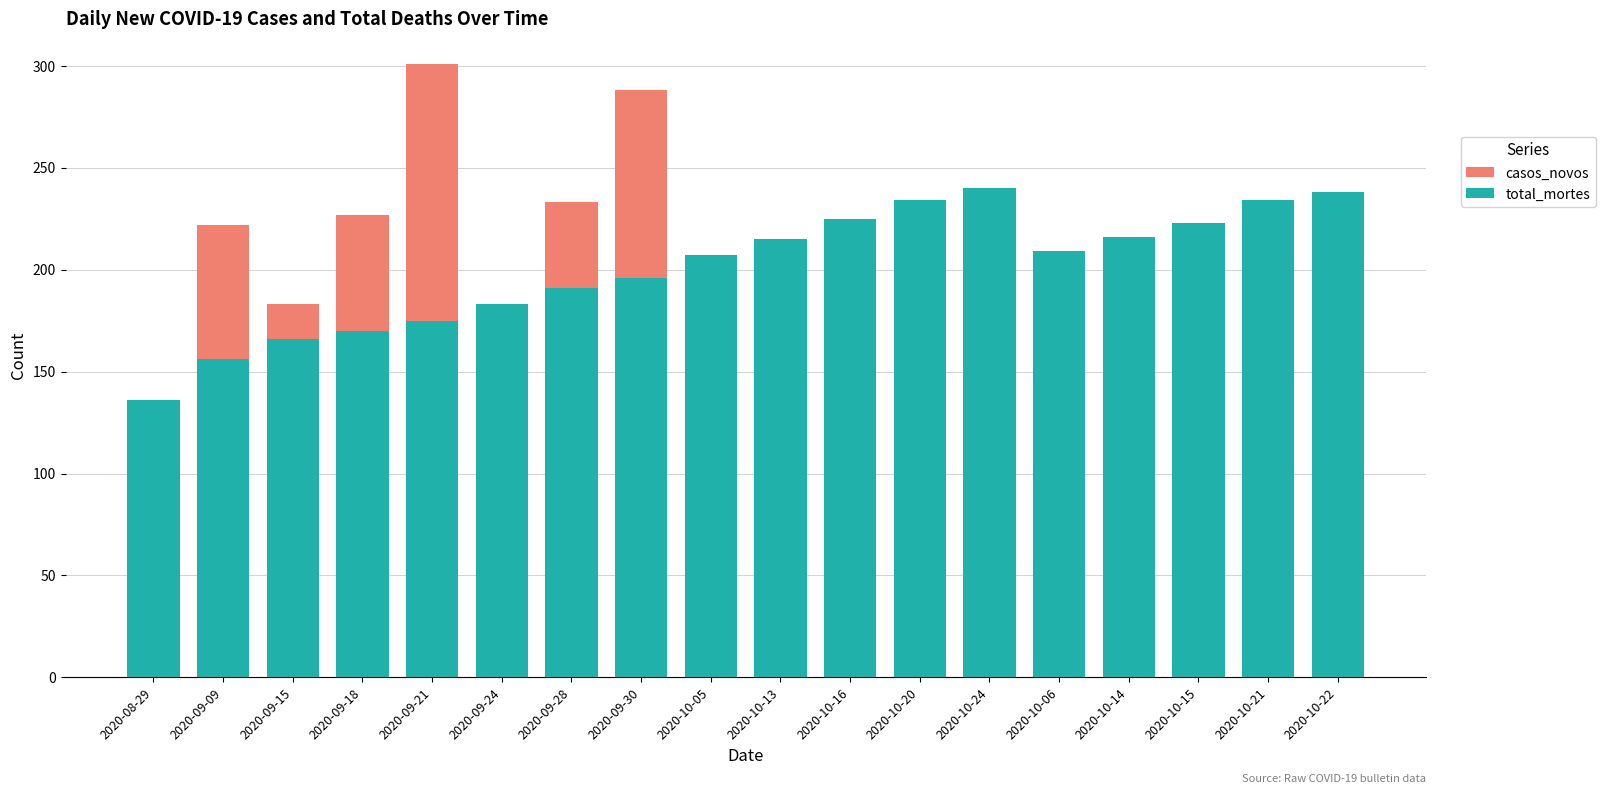

How many bars are there in total?

36